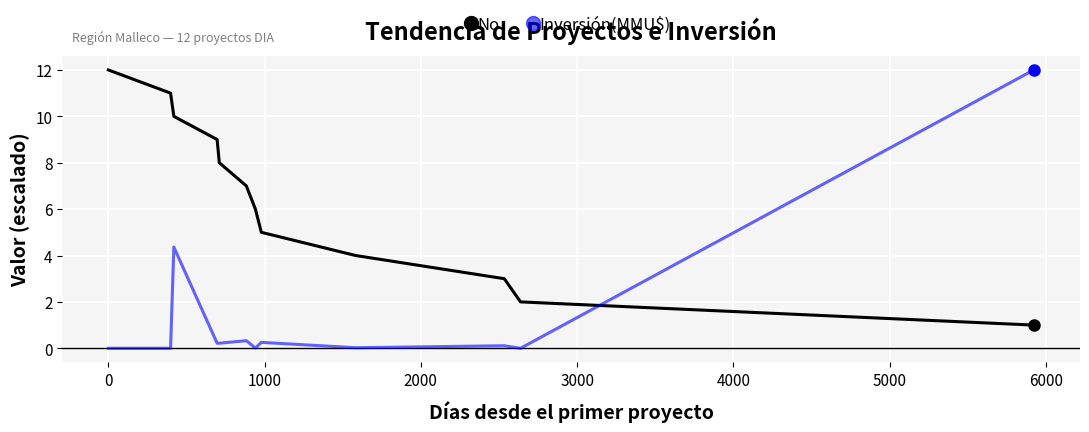

Which series has the largest total across all categories?

No